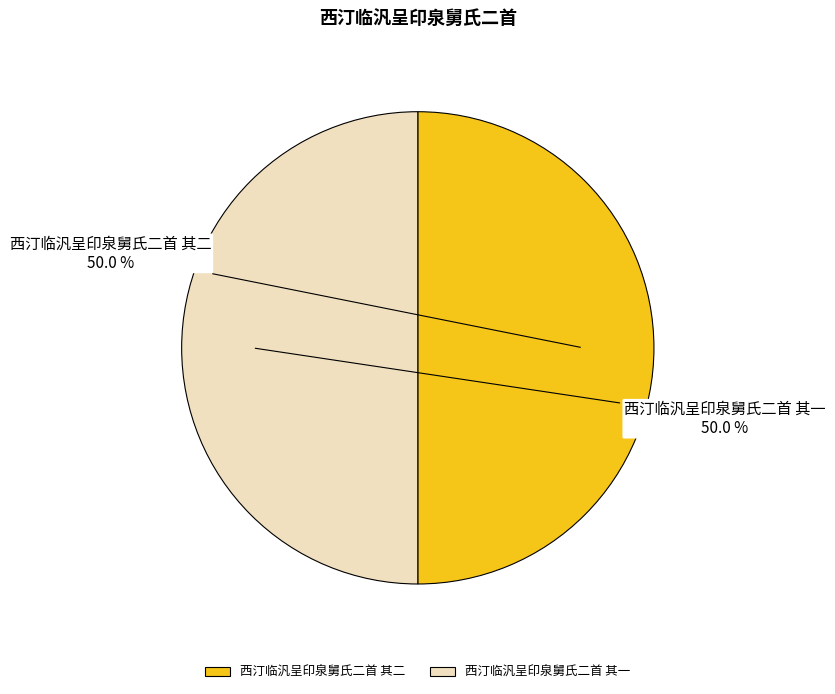

Combined, do 西汀临汎呈印泉舅氏二首 其二 and 西汀临汎呈印泉舅氏二首 其一 account for over 50%?

Yes